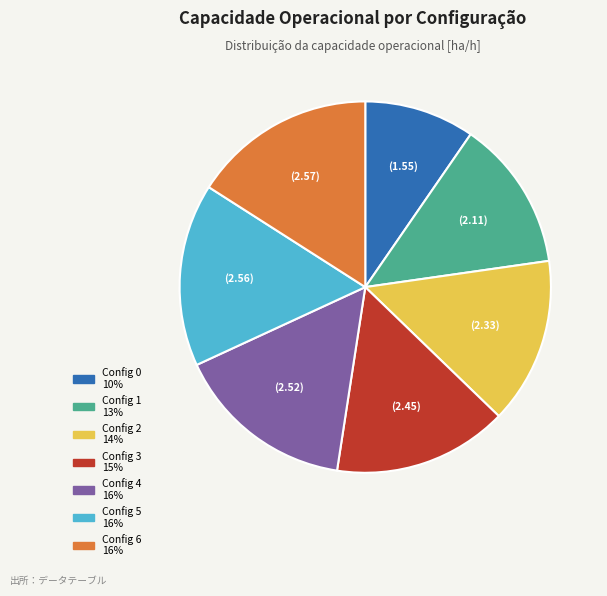

Is there a majority slice in this chart?

No